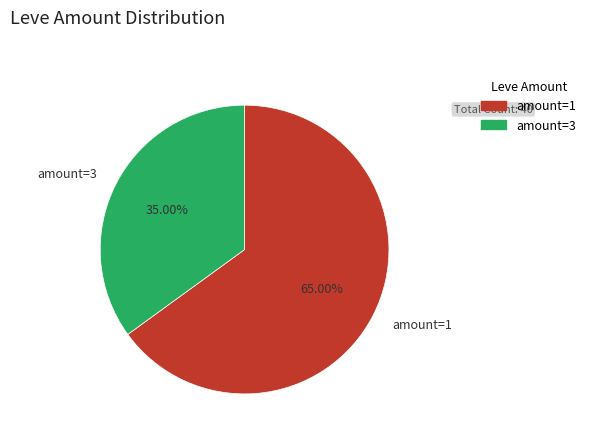

Rank the categories by value from lowest to highest.

amount=3, amount=1